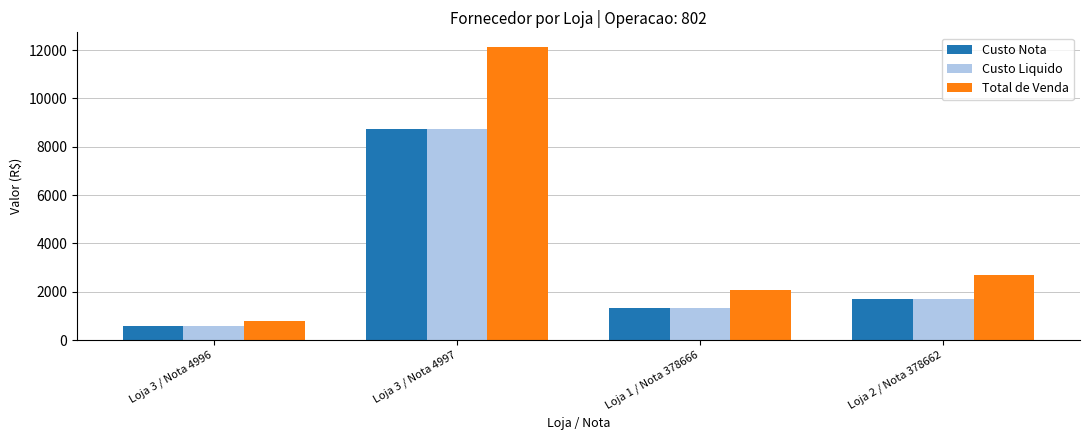

Which series has the largest total across all categories?

Total de Venda